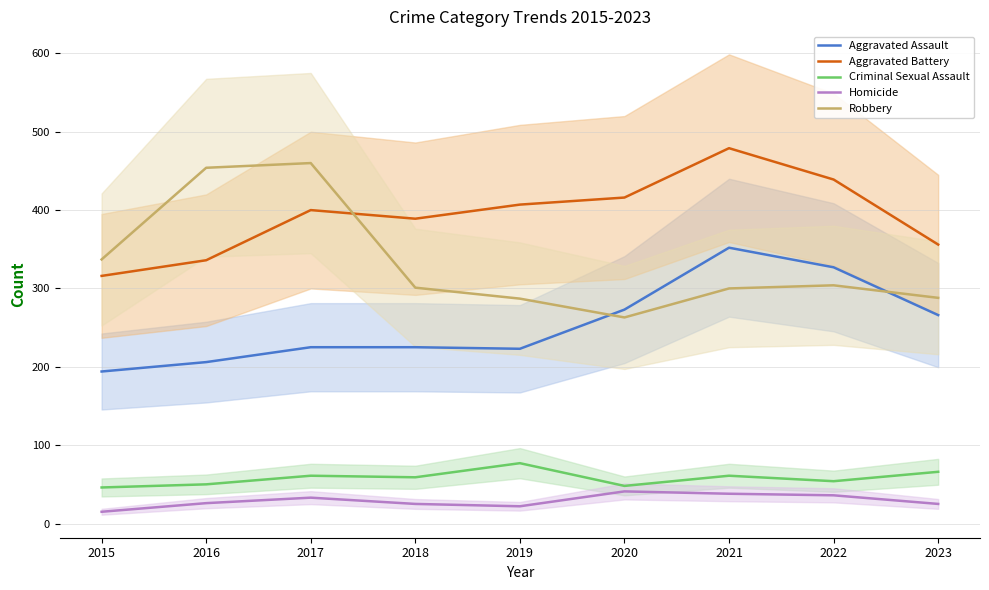

What is the minimum value shown in the chart?

15